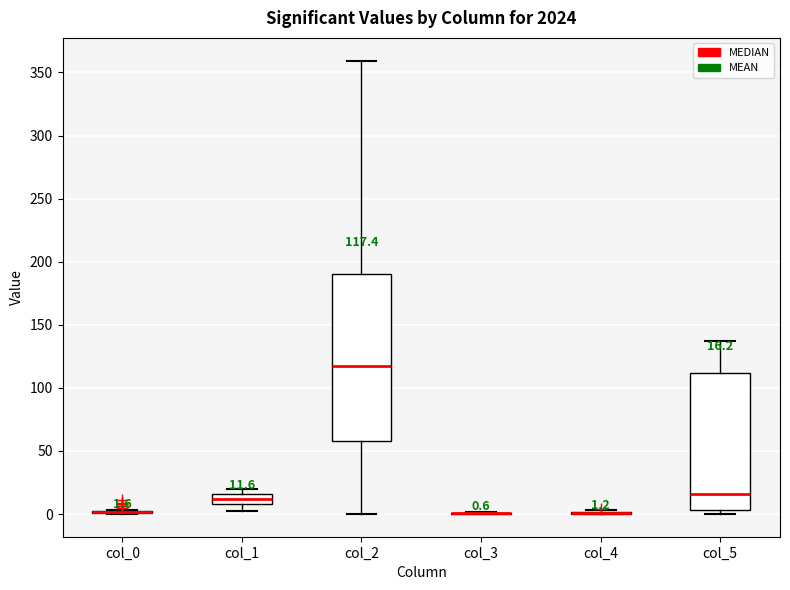

Comparing the boxes themselves (not the whiskers), which one is the tallest?

col_2